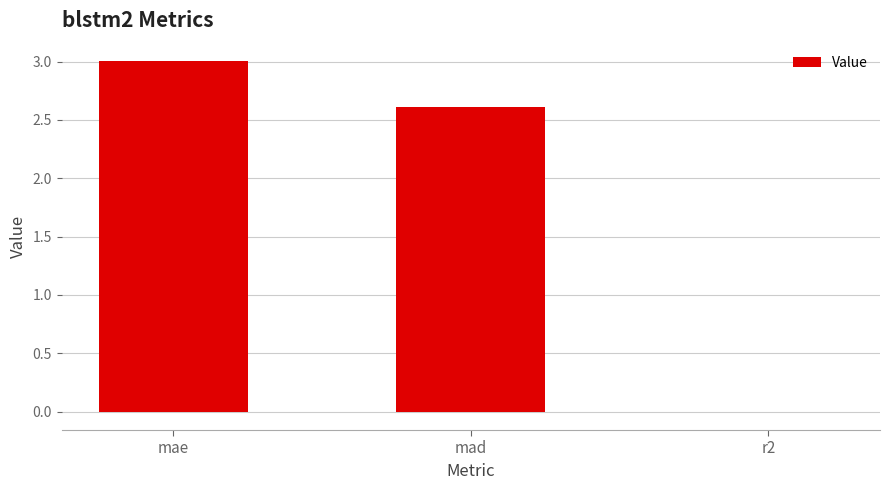

What is the maximum value shown in the chart?

3.0